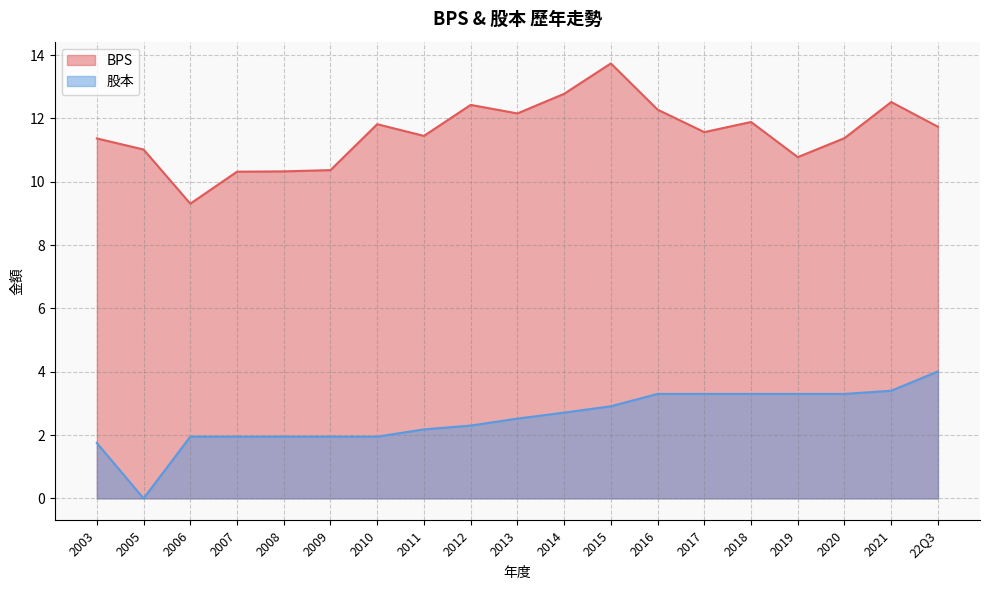

Is the value of BPS at 2019 greater than the value of 股本 at 2021?

Yes